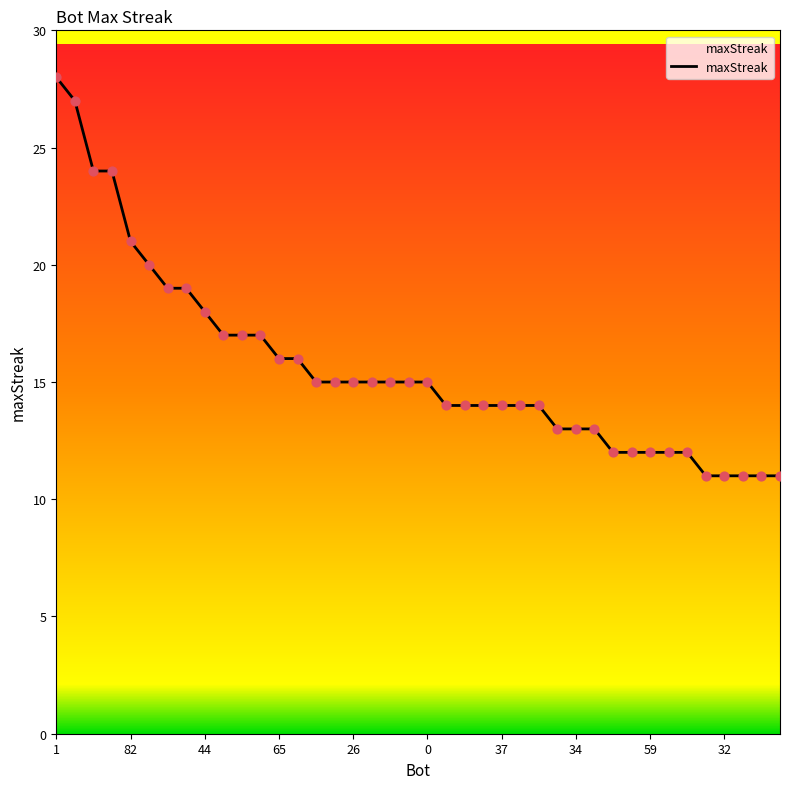

What is the smallest value displayed?

11